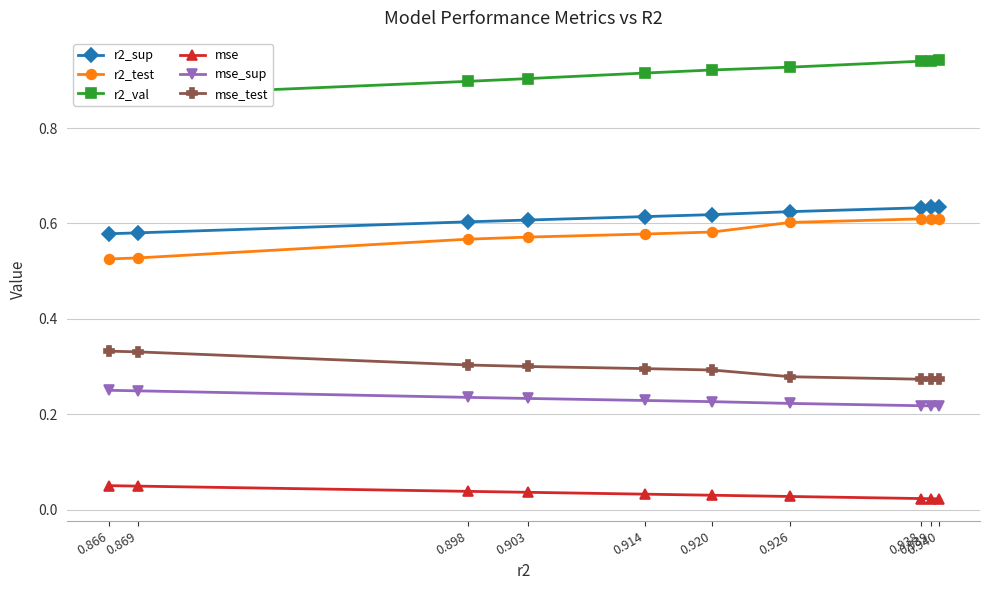

True or false: mse_test and mse cross at least once.

False